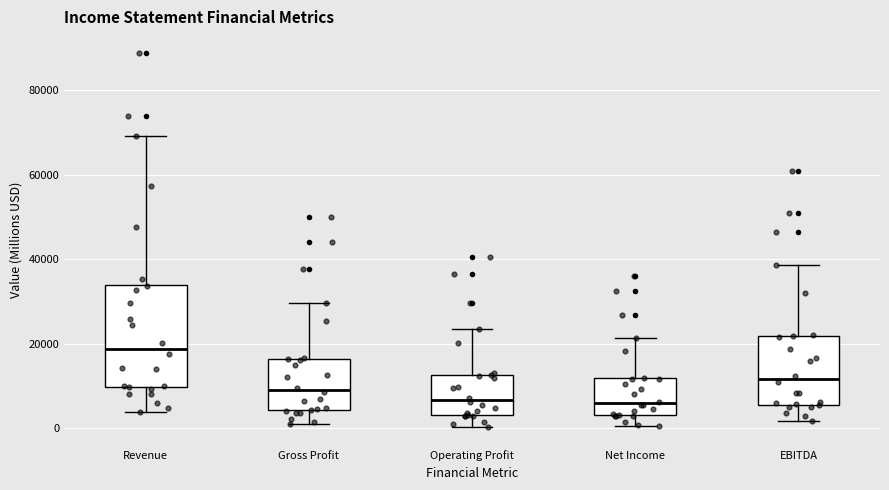

Reading left to right, read every box against the y-axis: the position of its median line, the range the box covers, and the ends of its whiskers. The values are not printed on the chart, so give them approximately, as read against the axis.

Revenue: median 18000, box 10000 to 34000, whiskers 4000 to 70000
Gross Profit: median 8000, box 4000 to 16000, whiskers 0 to 30000
Operating Profit: median 6000, box 4000 to 12000, whiskers 0 to 24000
Net Income: median 6000, box 2000 to 12000, whiskers 0 to 22000
EBITDA: median 12000, box 6000 to 22000, whiskers 2000 to 38000